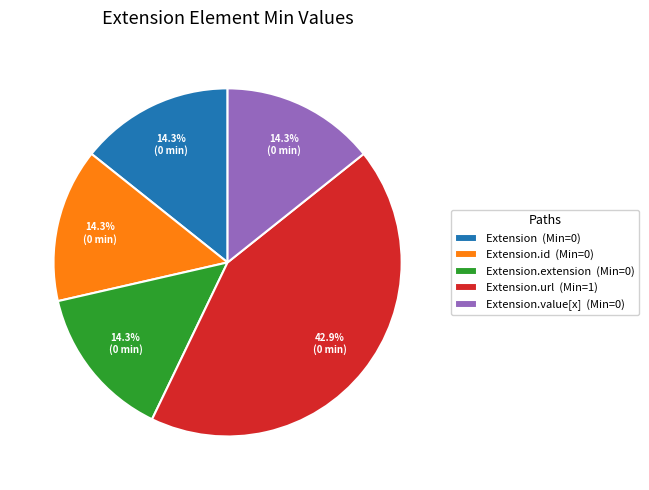

How much of the chart is everything except Extension (Min=0)?

85.7%